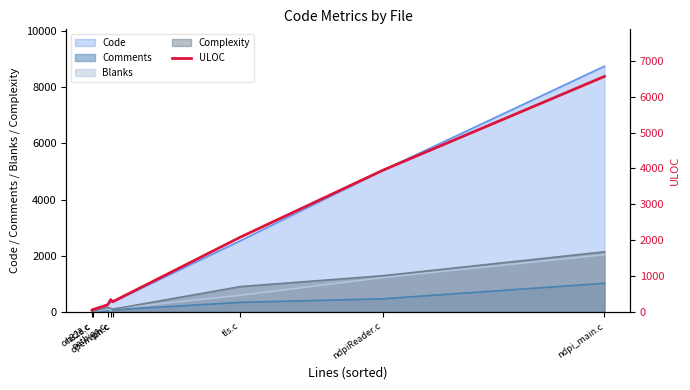

True or false: the data shows 590 at openvpn.c.

False